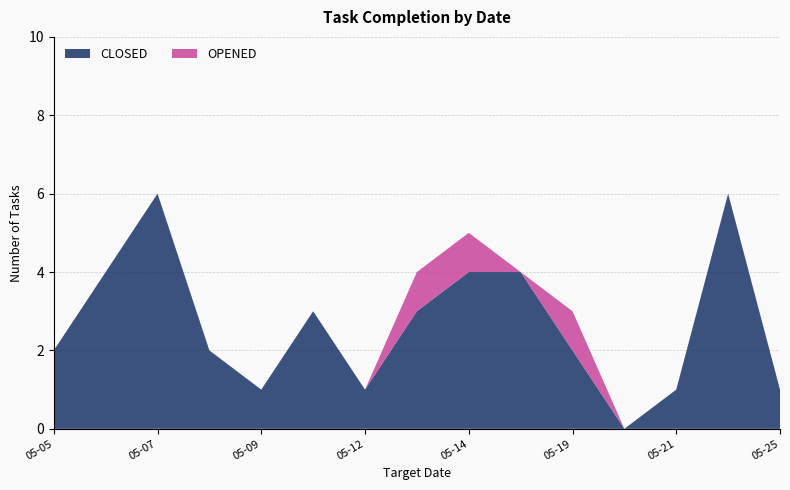

Is it true that CLOSED equals 3 at 05-19?

False